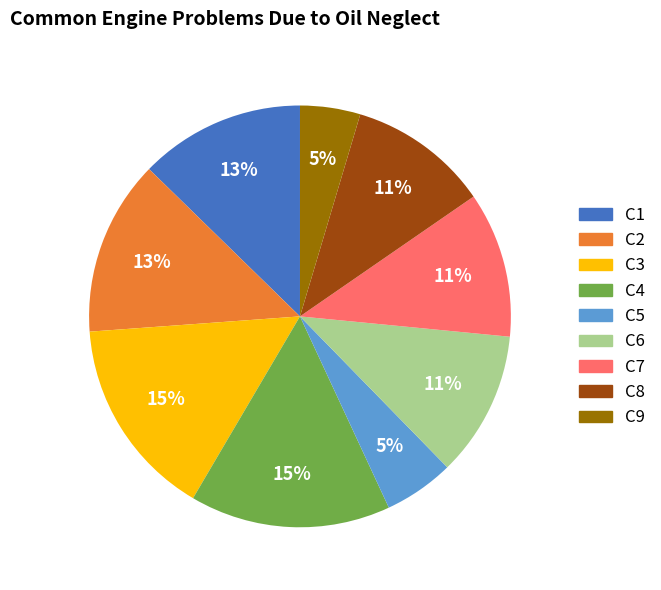

To the nearest percent, what is the average slice percentage?

11%